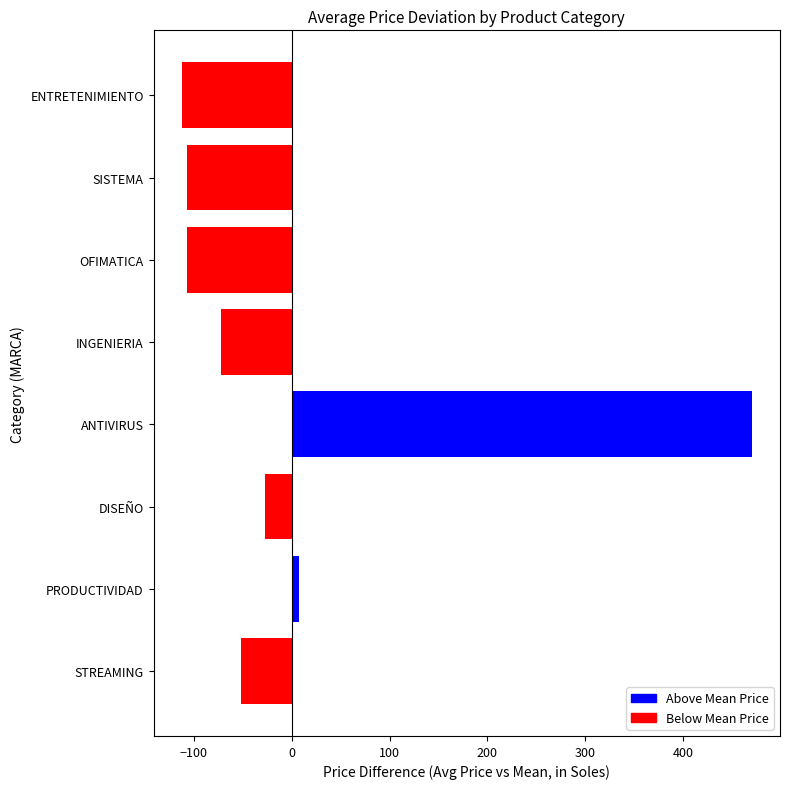

Which has a higher value, ANTIVIRUS or SISTEMA?

ANTIVIRUS